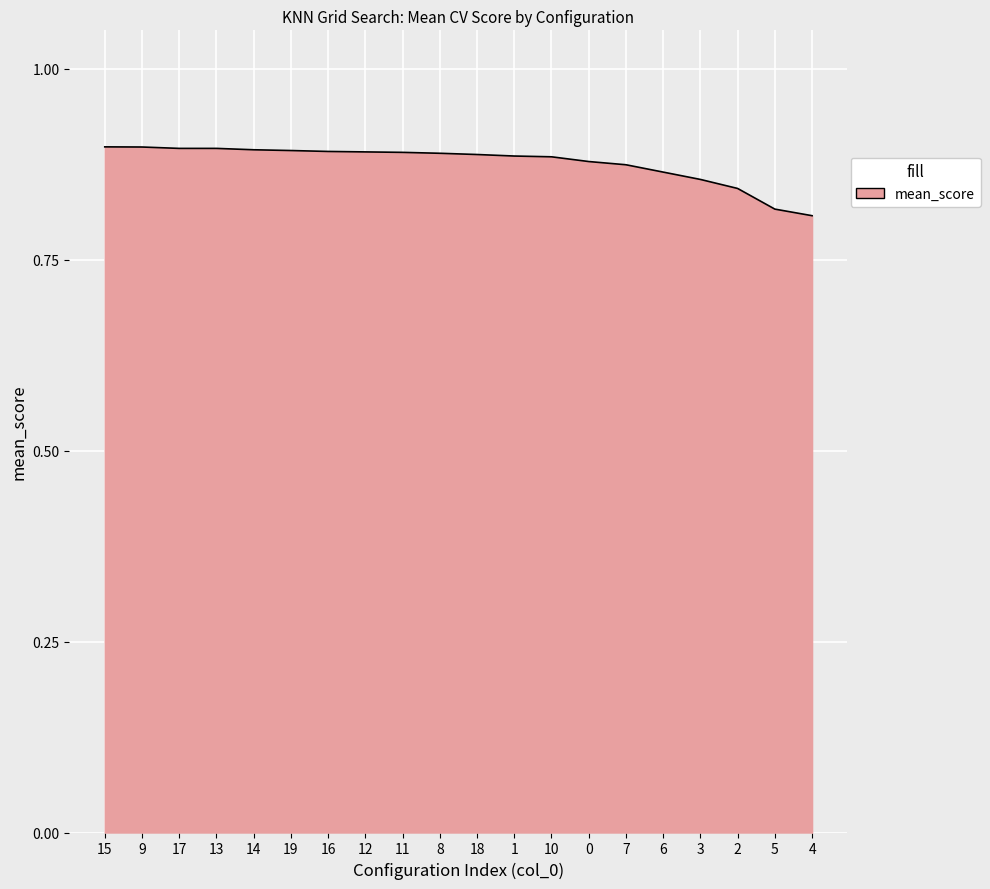

Which has a higher value, 15 or 18?

15